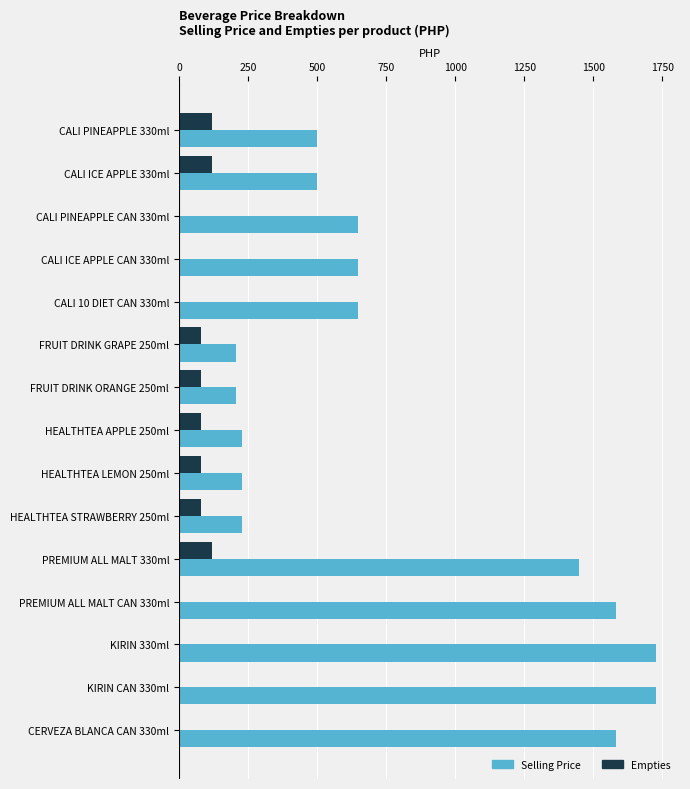

Count the number of data series in this chart.

2